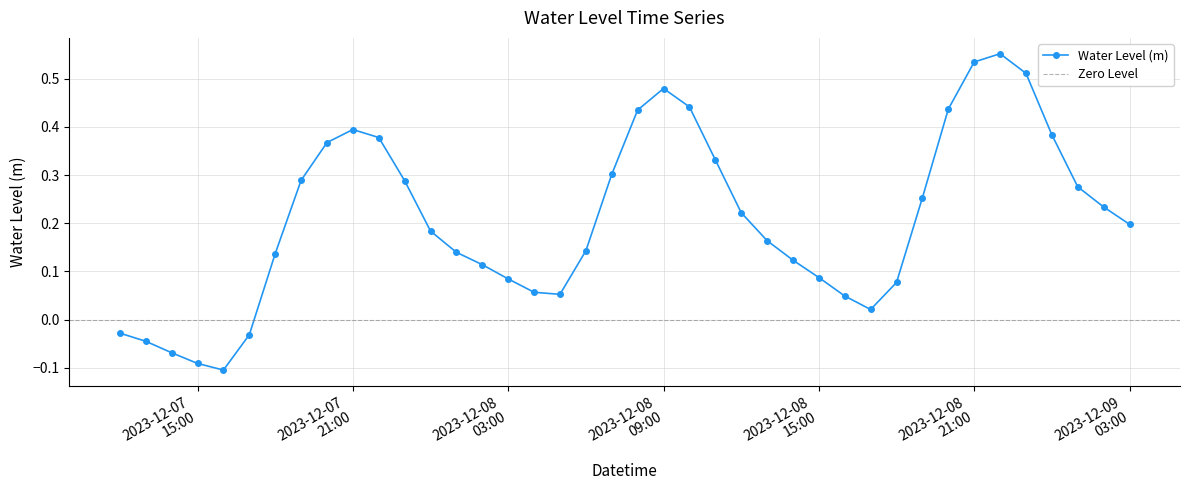

Reading left to right, extract all data points from this chart.

-0.0	-0.0	-0.1	-0.1	-0.1	-0.0	0.1	0.3	0.4	0.4	0.4	0.3	0.2	0.1	0.1	0.1	0.1	0.1	0.1	0.3	0.4	0.5	0.4	0.3	0.2	0.2	0.1	0.1	0.0	0.0	0.1	0.3	0.4	0.5	0.6	0.5	0.4	0.3	0.2	0.2